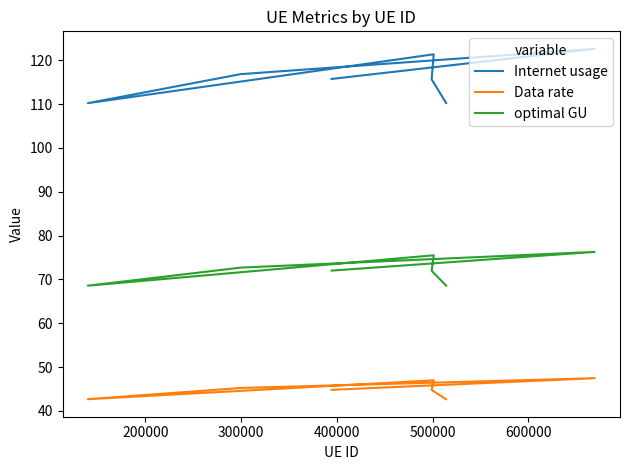

True or false: Internet usage and Data rate cross at least once.

False